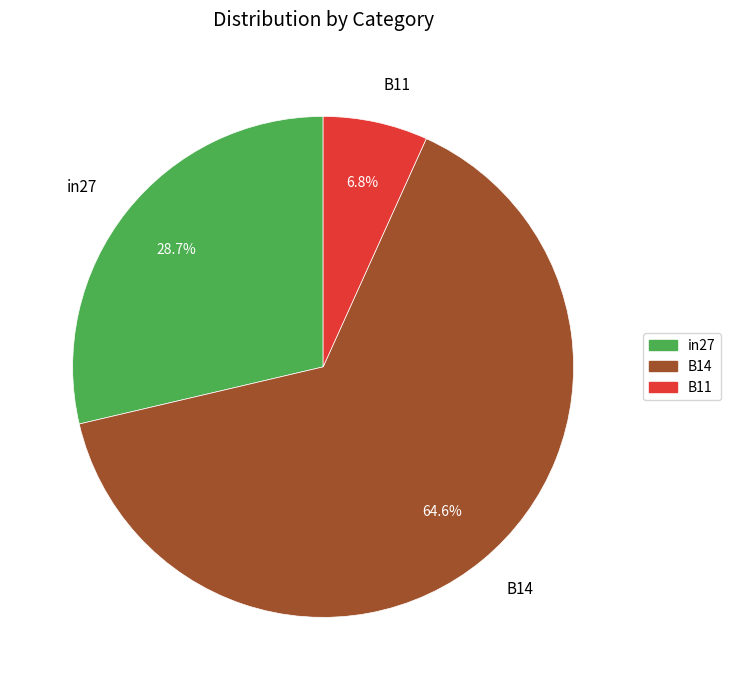

What is the total percentage of B11 and B14?

71.3%